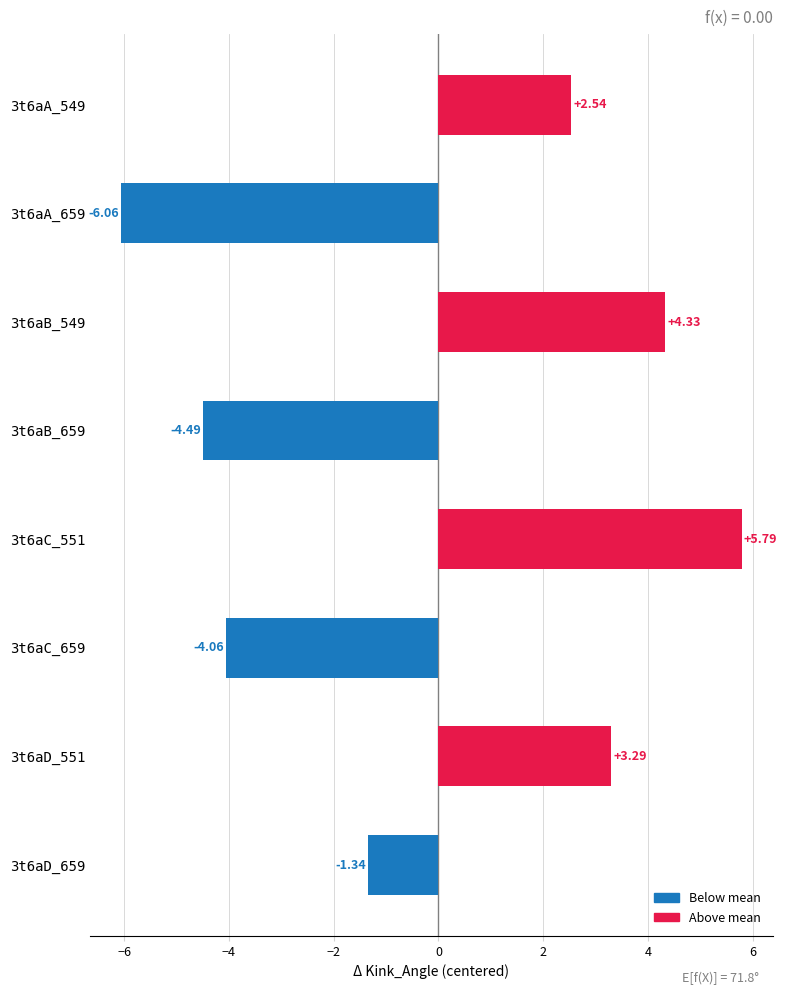

What is the difference between the second highest and second lowest values?

8.8